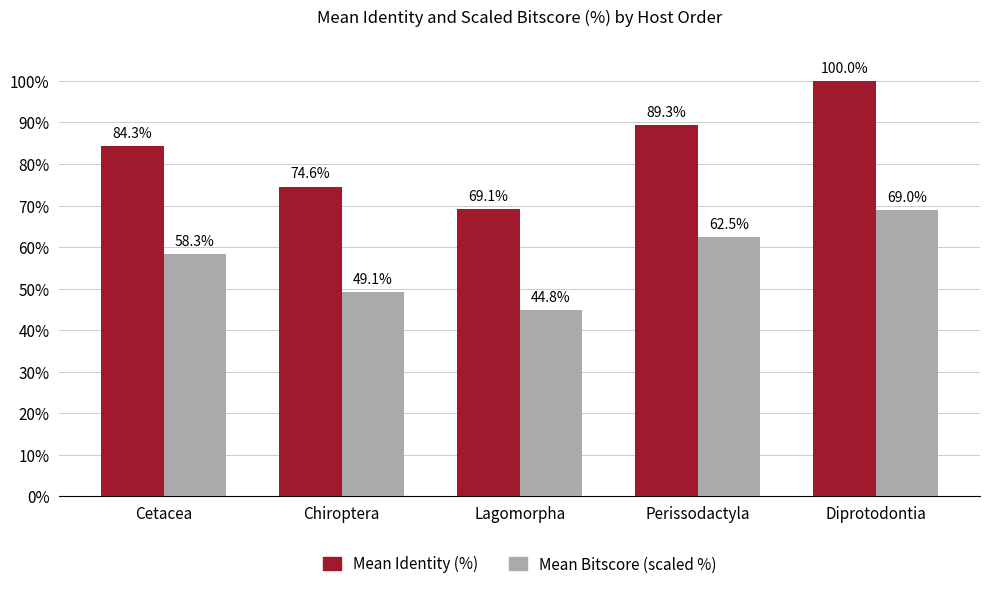

What position from the left is Diprotodontia?

5